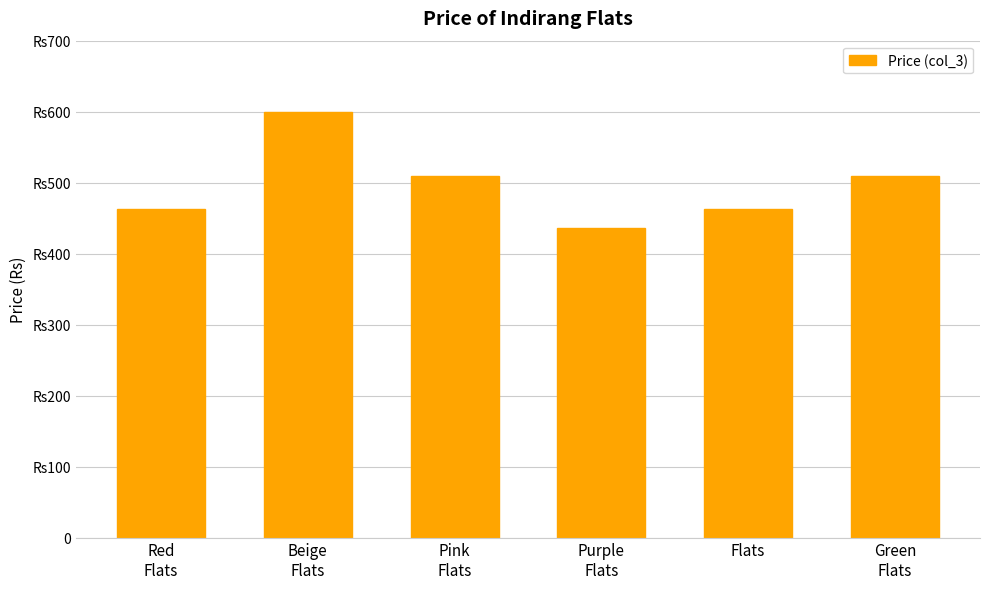

Does the chart contain any negative values?

No